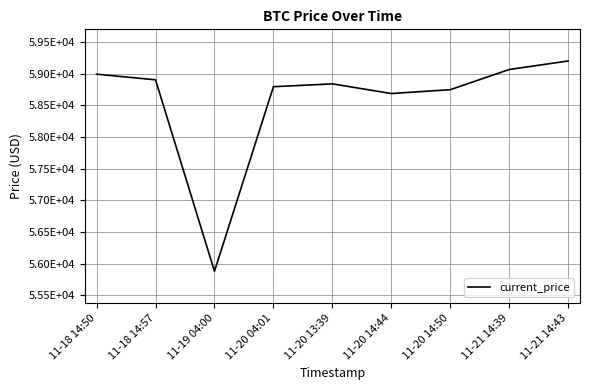

What is the value of the 7th point from the left?

58750